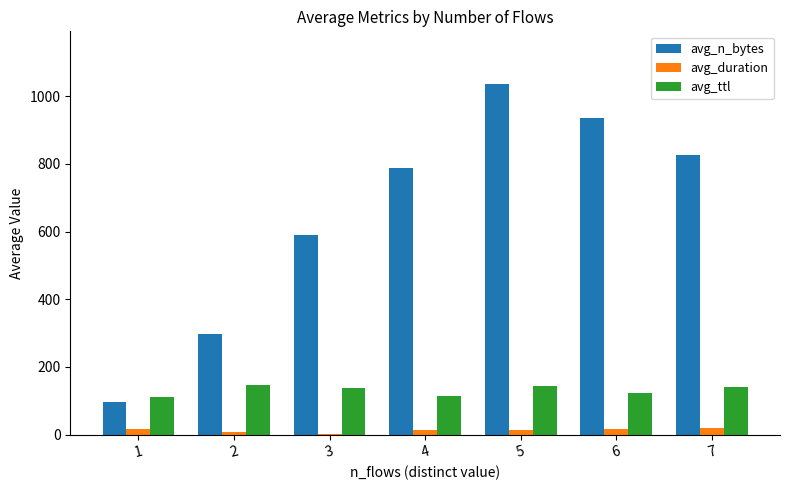

The avg_duration series shows 14.7 at 4. True or false?

True